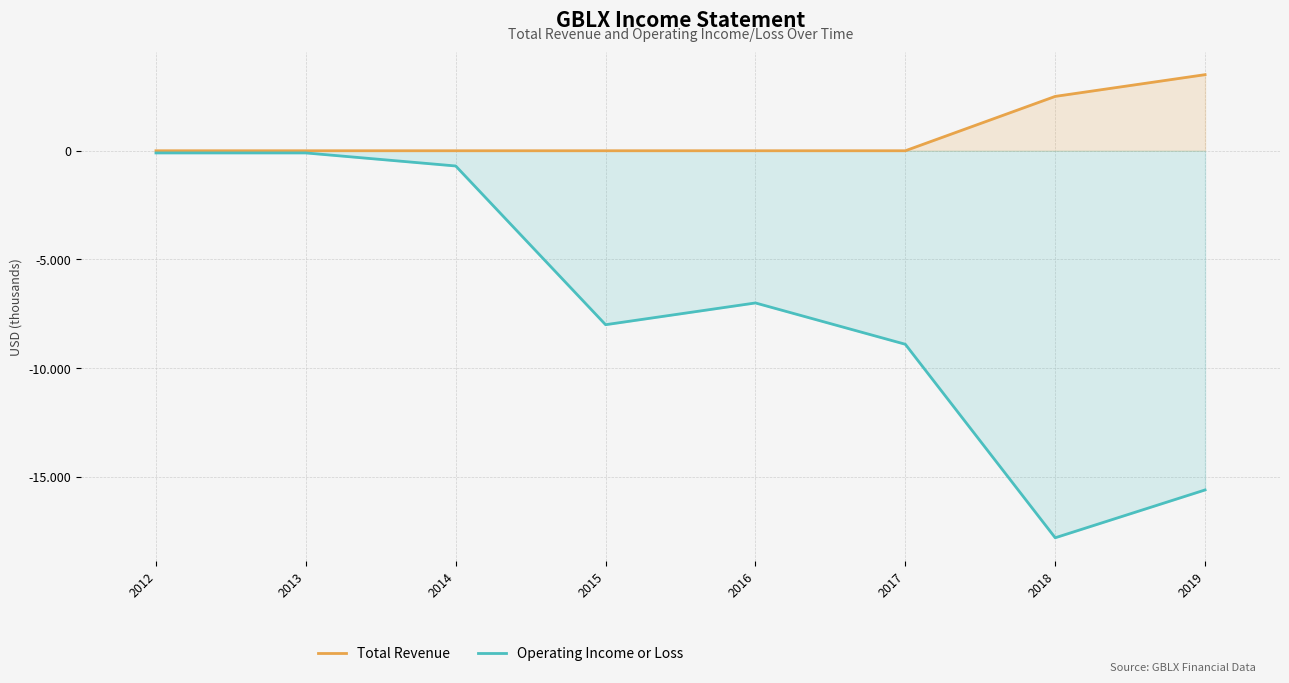

How many values in the Operating Income or Loss series exceed -7000?

3